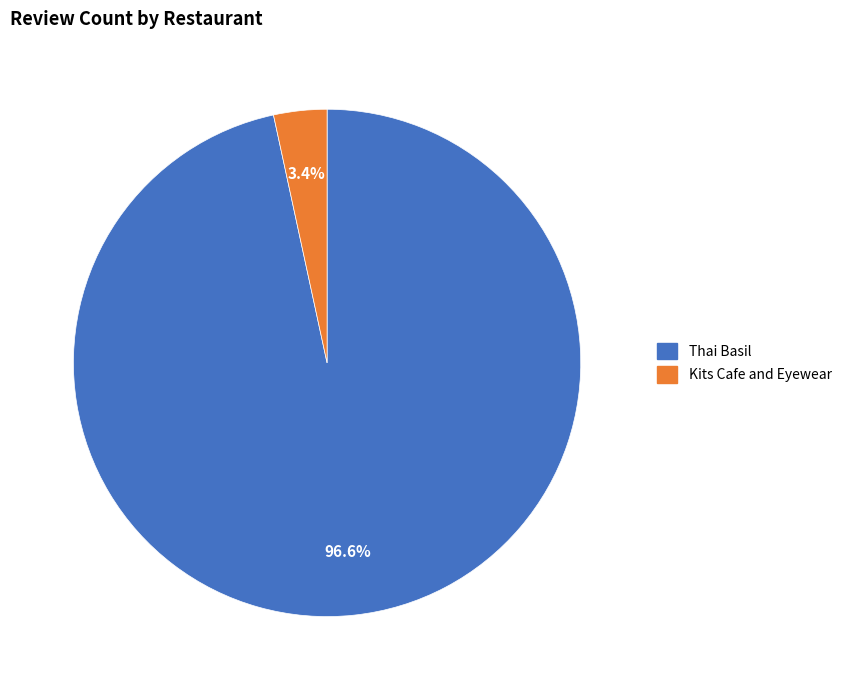

Is it true that Kits Cafe and Eyewear is 3% of the pie?

True